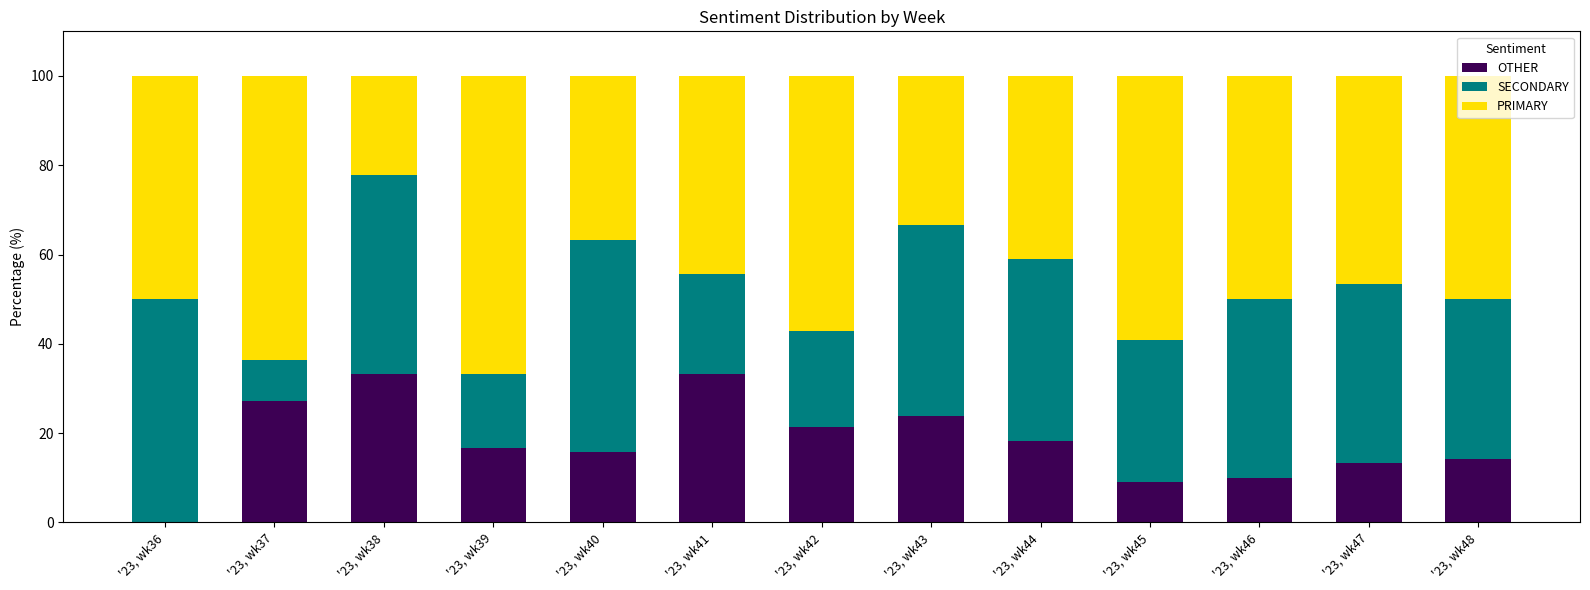

What is the sum of all OTHER values?

236.5